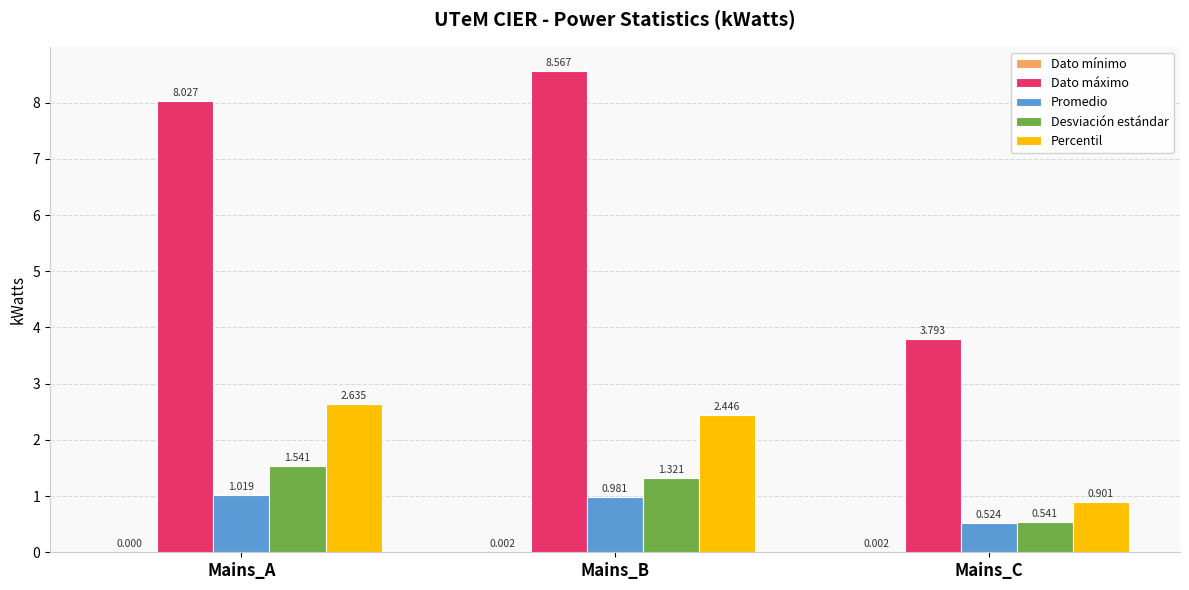

At which category is the sum across all series the highest?

Mains_B